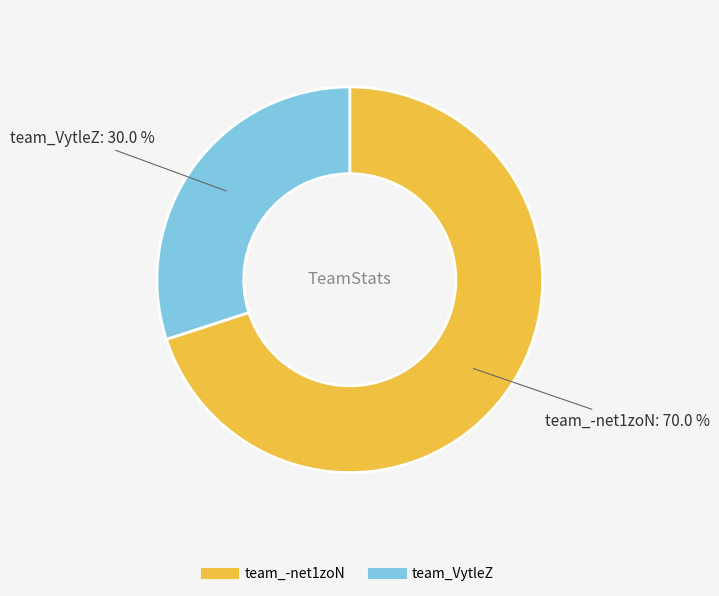

Which slice is the largest?

team_-net1zoN